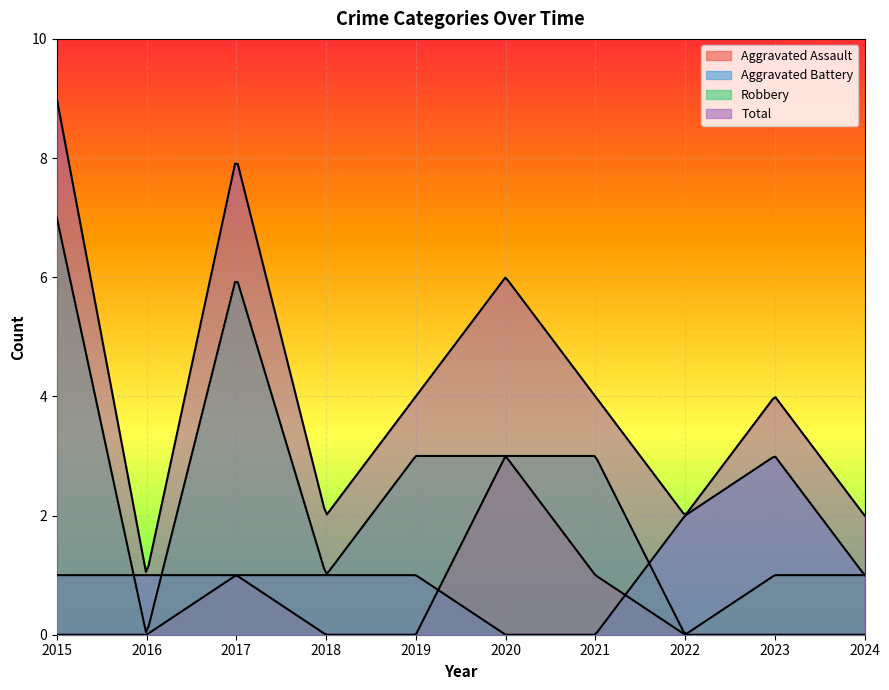

Count the number of data series in this chart.

4